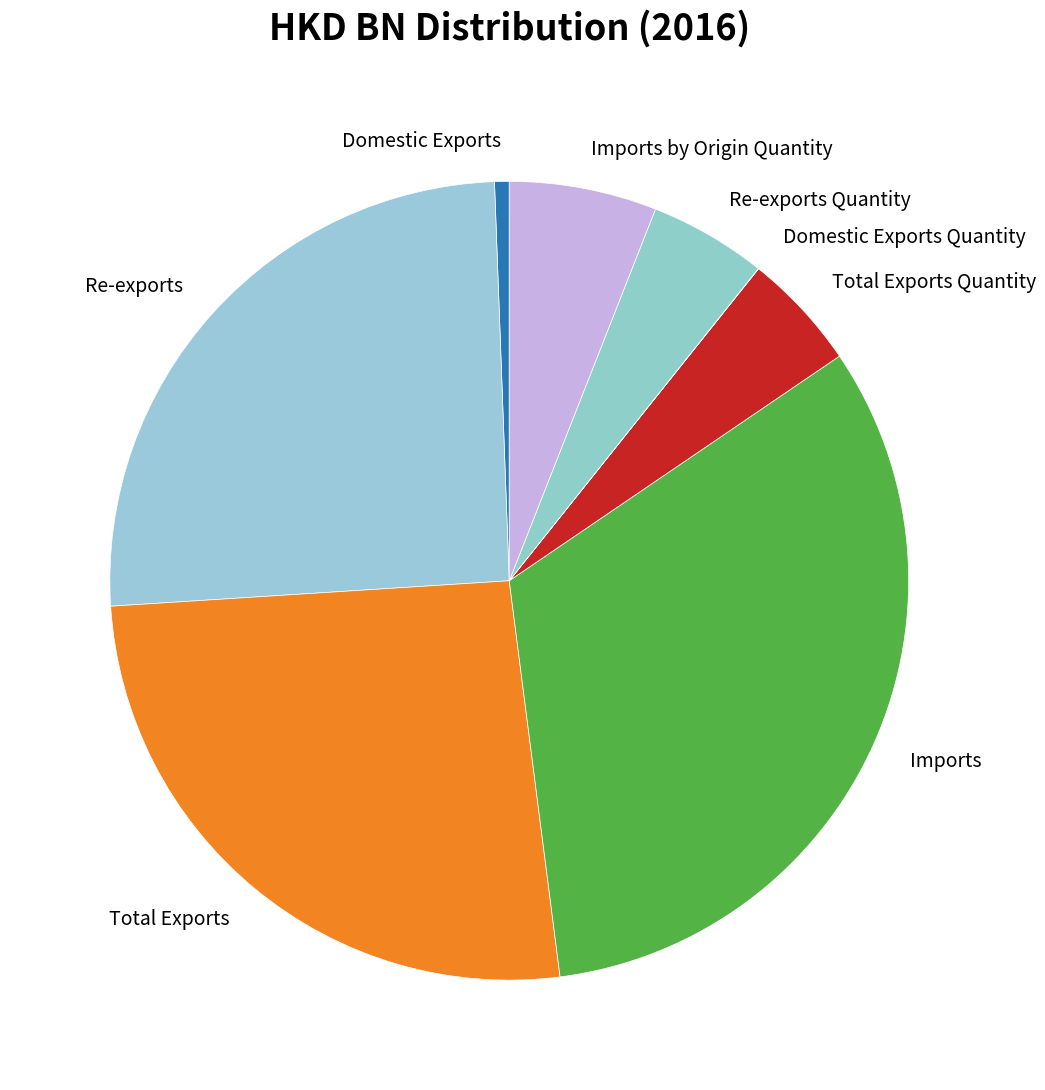

Which category has the biggest portion of the pie?

Imports